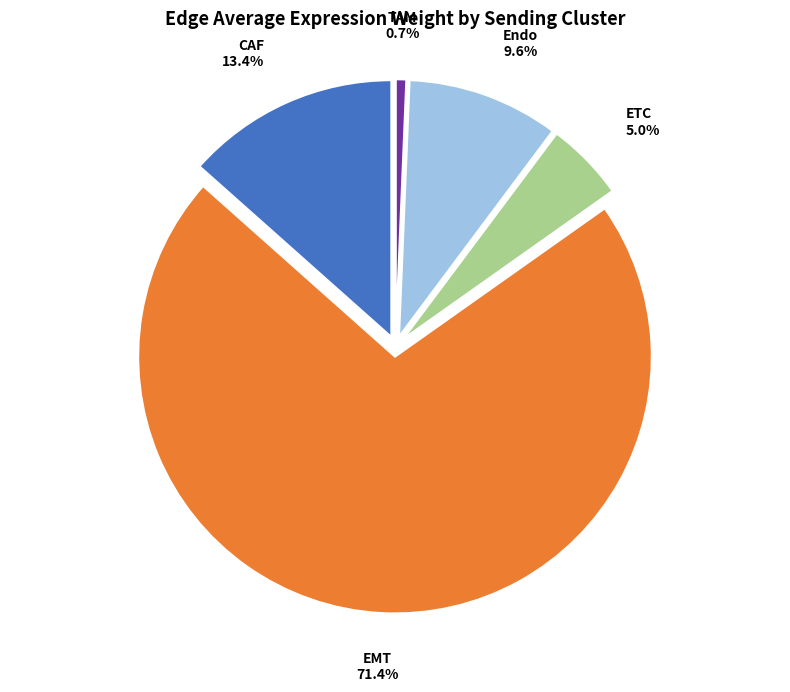

How many slices are in this pie chart?

5